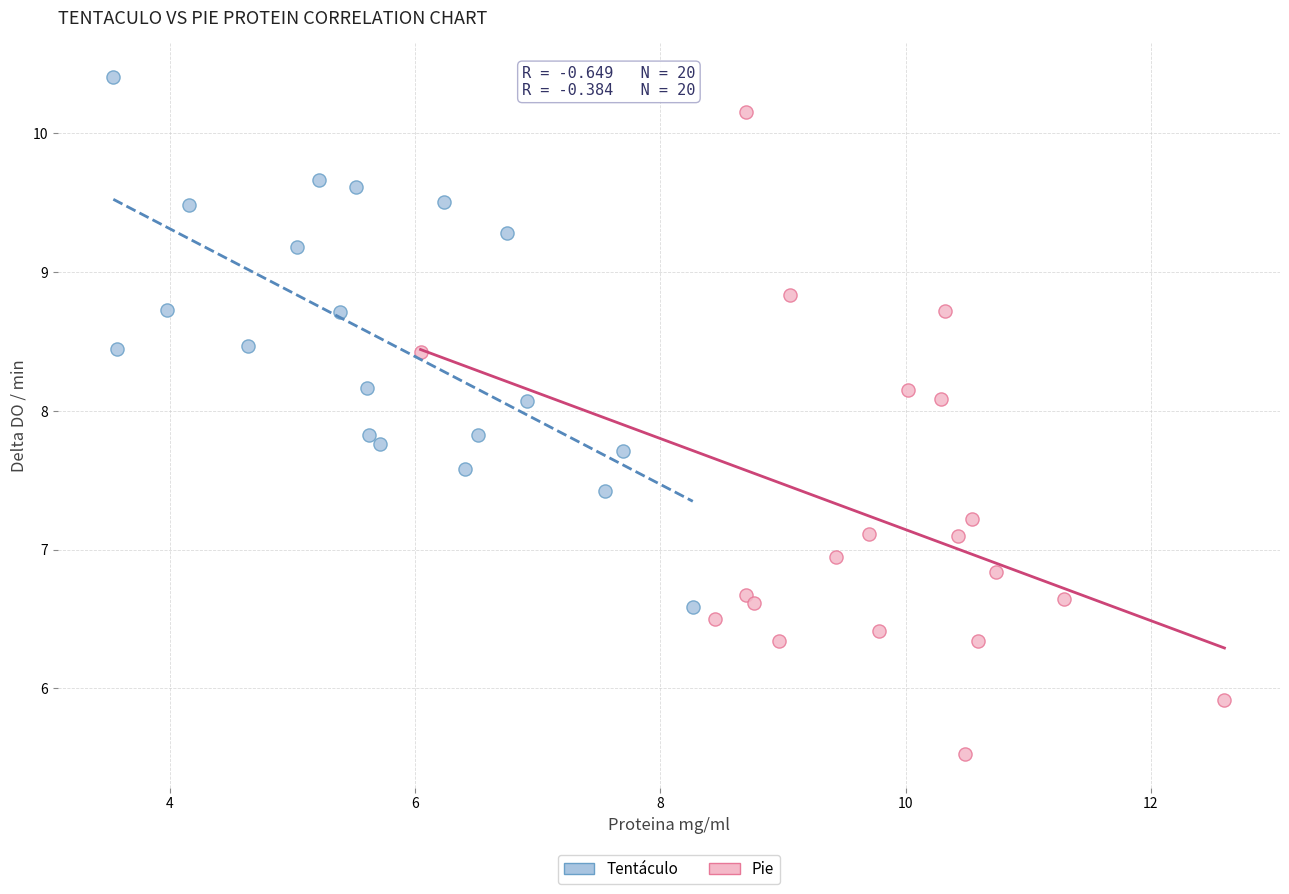

Which series reaches the minimum Y coordinate?

Pie